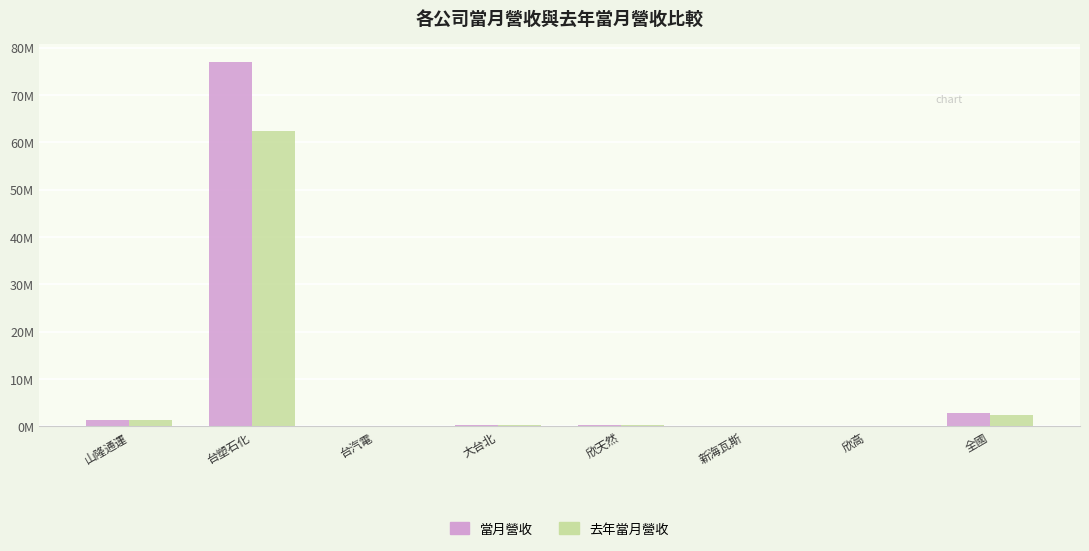

At which label is 去年當月營收 closest to 31272894?

全國